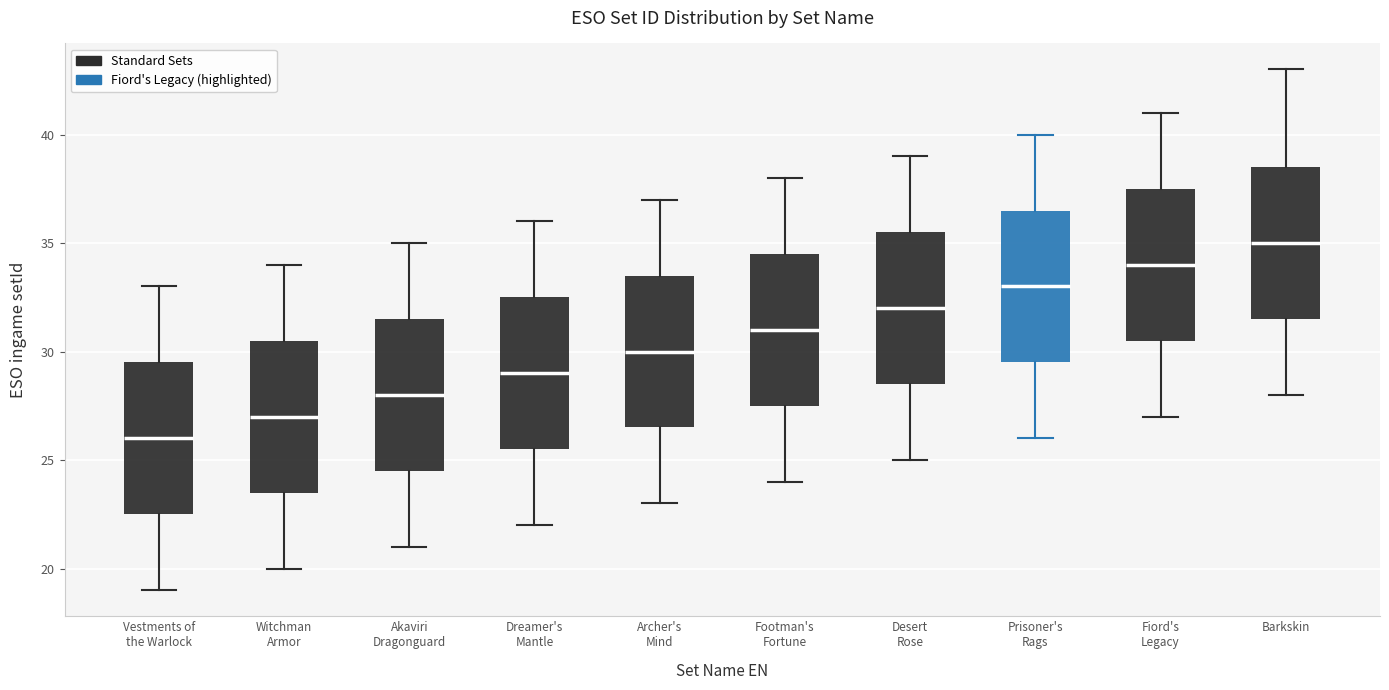

Where does the lower whisker of the box for Prisoner's Rags end on the y-axis? The values are not printed on the chart, so give them approximately, as read against the axis.

26.0